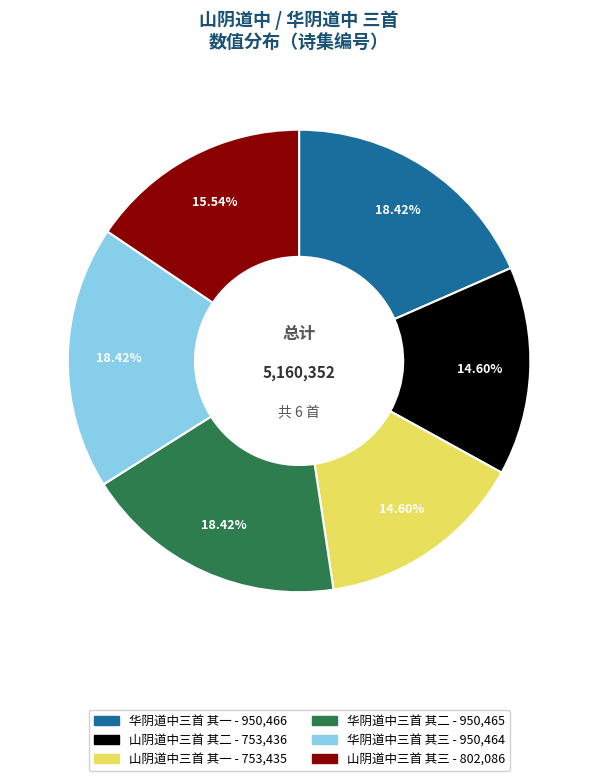

To the nearest percent, what percentage of the pie is 山阴道中三首 其二?

15%